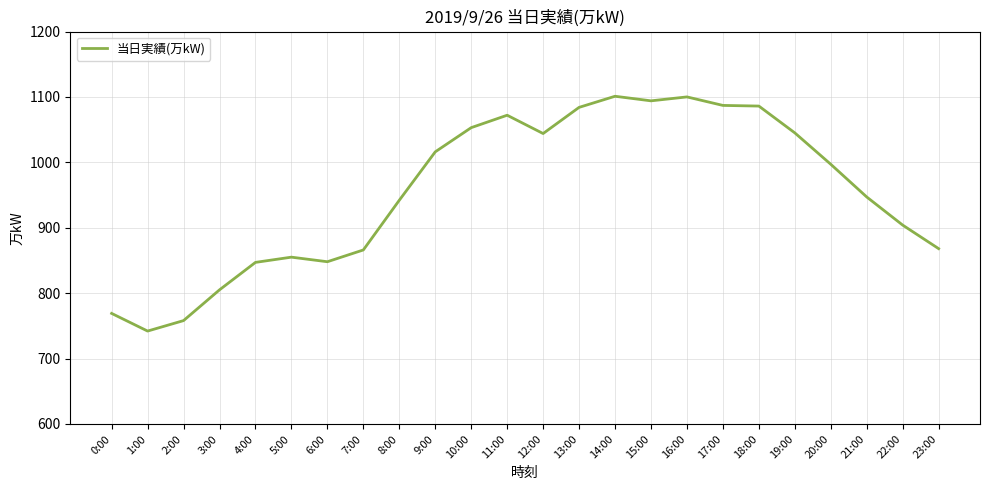

What is the average value?

955